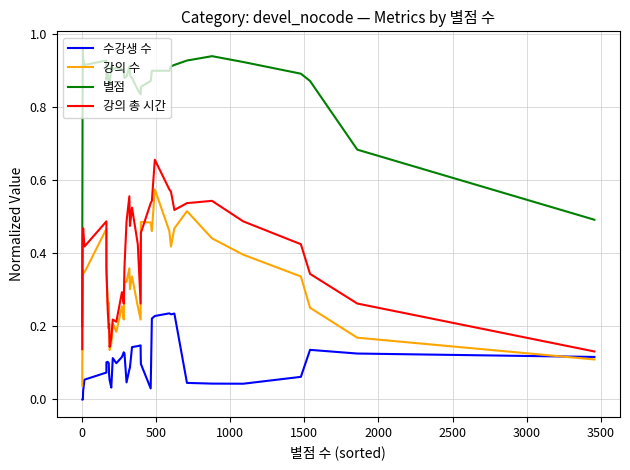

What are all the series names shown in the legend?

수강생 수, 강의 수, 별점, 강의 총 시간